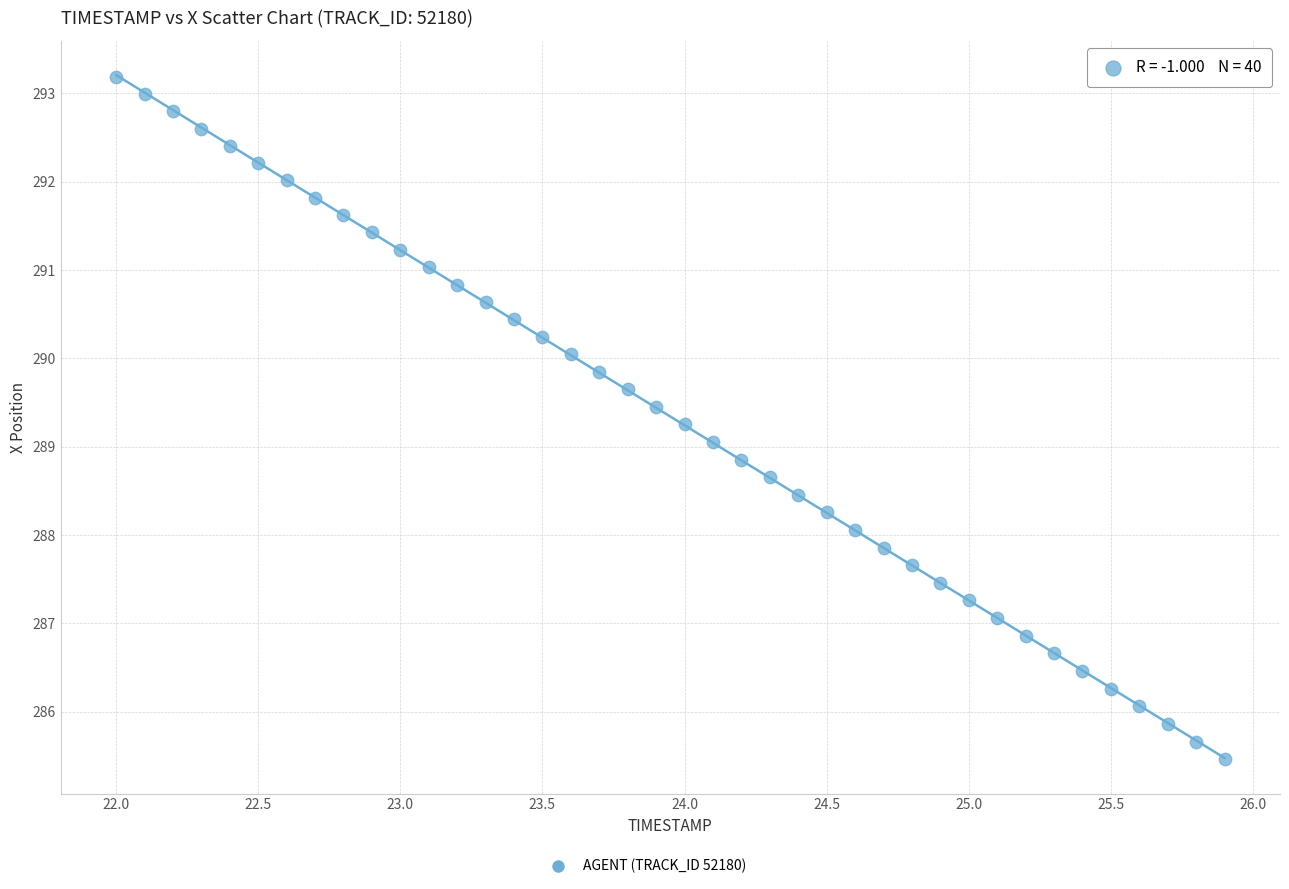

What is the range of Y values (max minus min)?

7.7